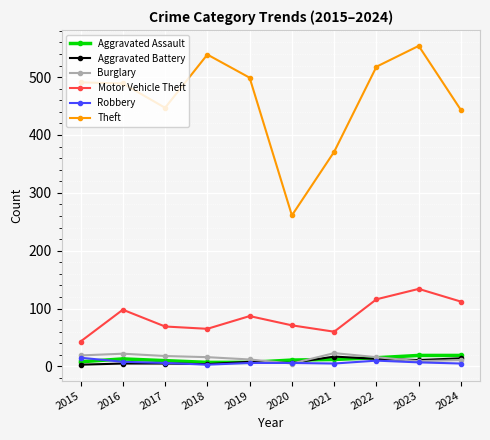

Which category has the highest value in the Robbery series?

2015